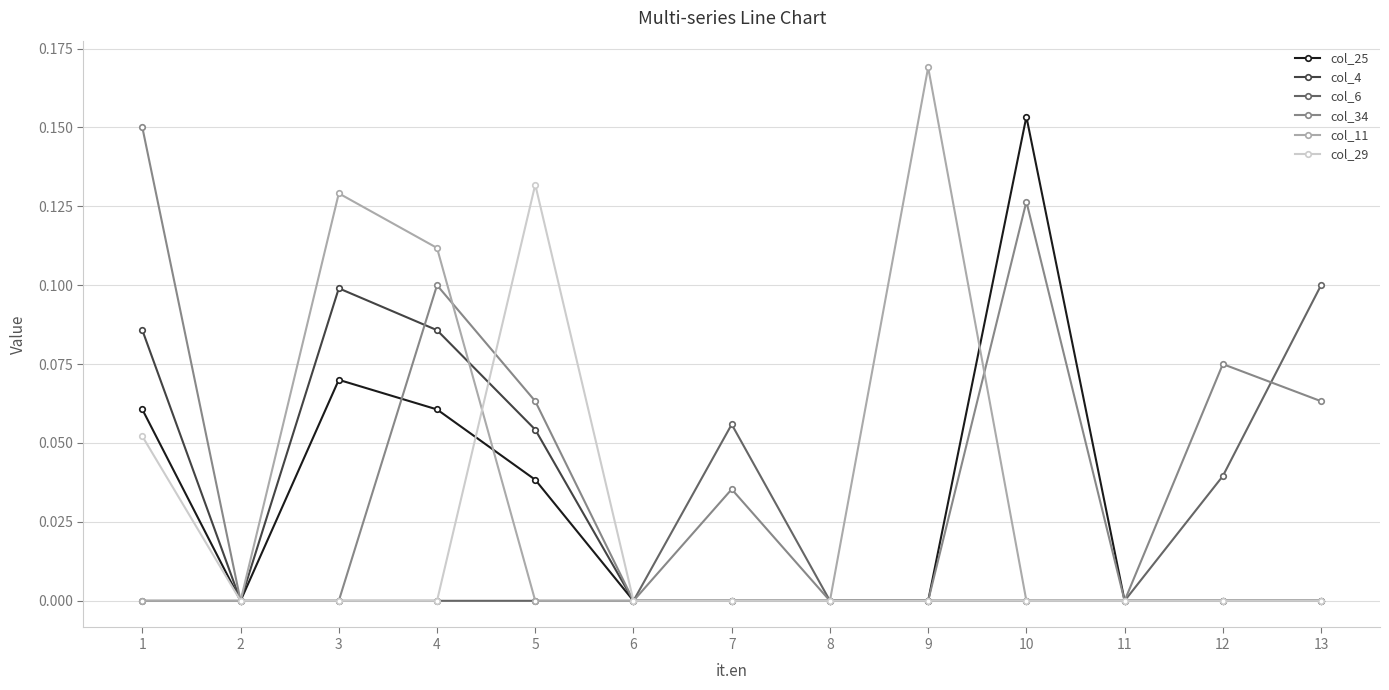

True or false: col_34 has a value of 0.1 at 7.

False